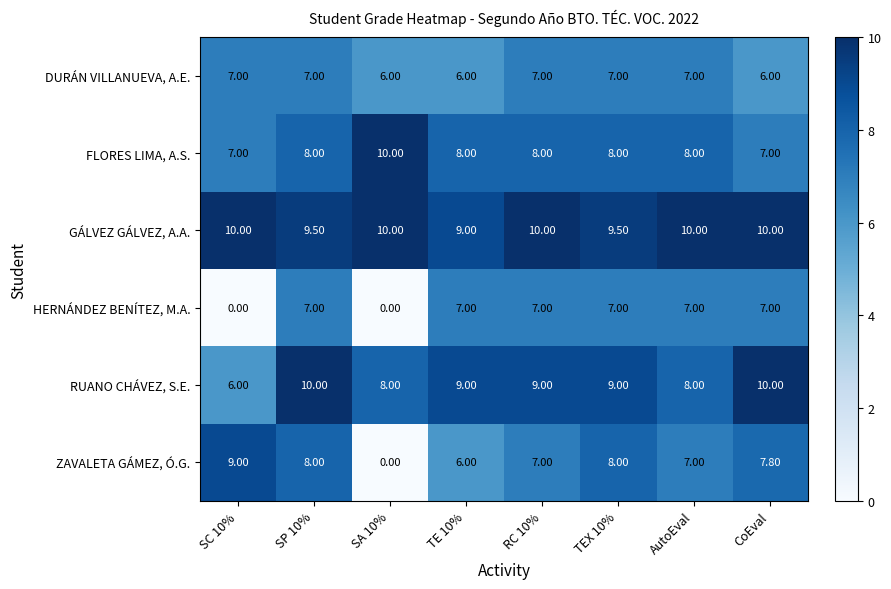

Count the number of data series in this chart.

6